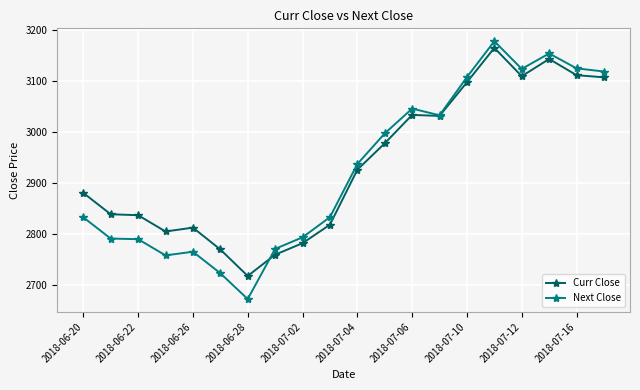

What is the minimum value shown in the chart?

2673.1